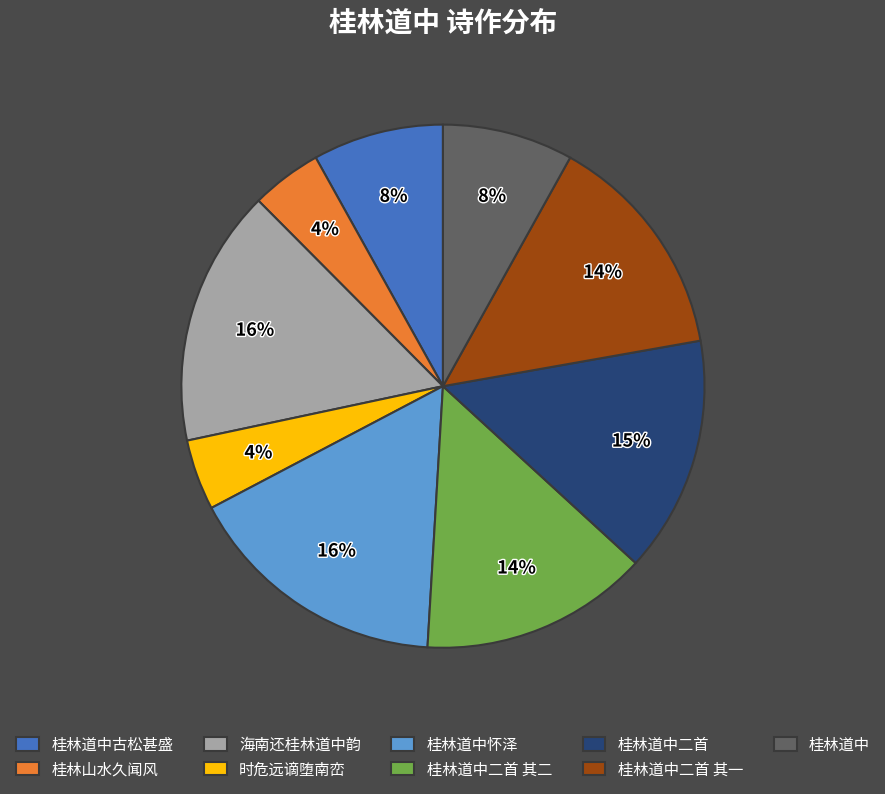

The 桂林道中 slice represents 1% of the pie. True or false?

False